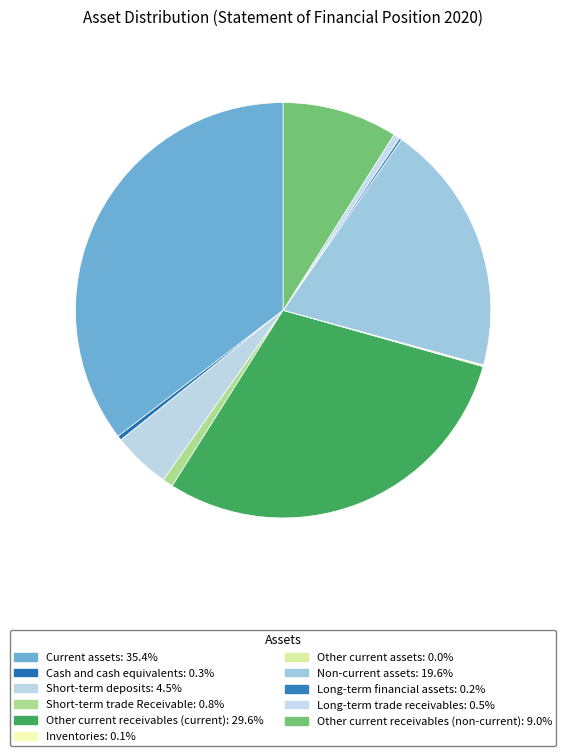

Which slice is the largest?

Current assets